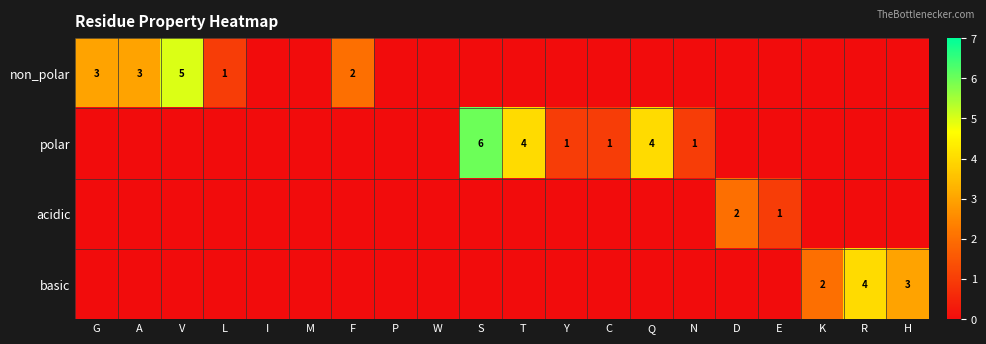

True or false: basic has a value of 3 at H.

True